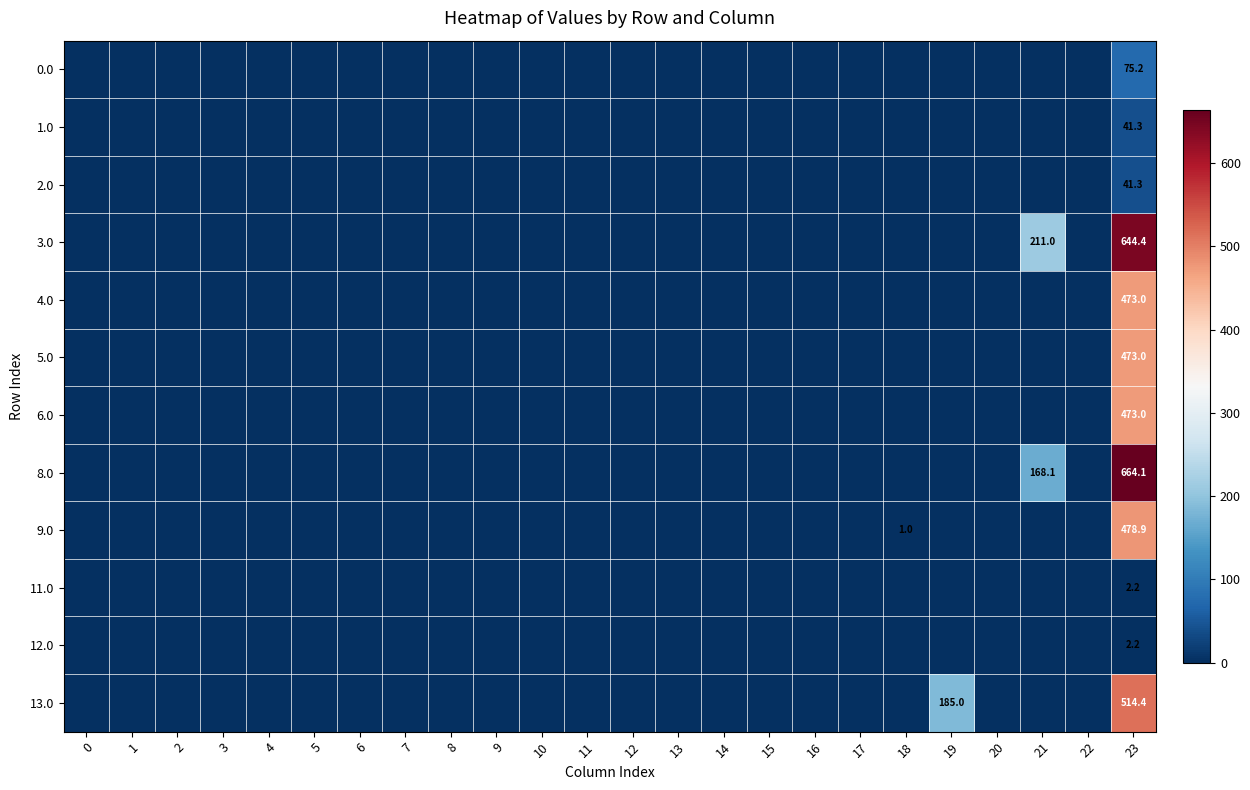

True or false: 2.0 has a value of 74.0 at 23.

False